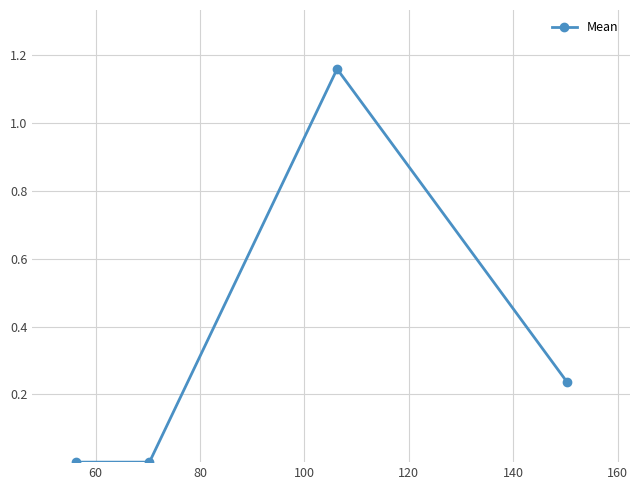

True or false: the data has more than 2 interior local peaks.

False